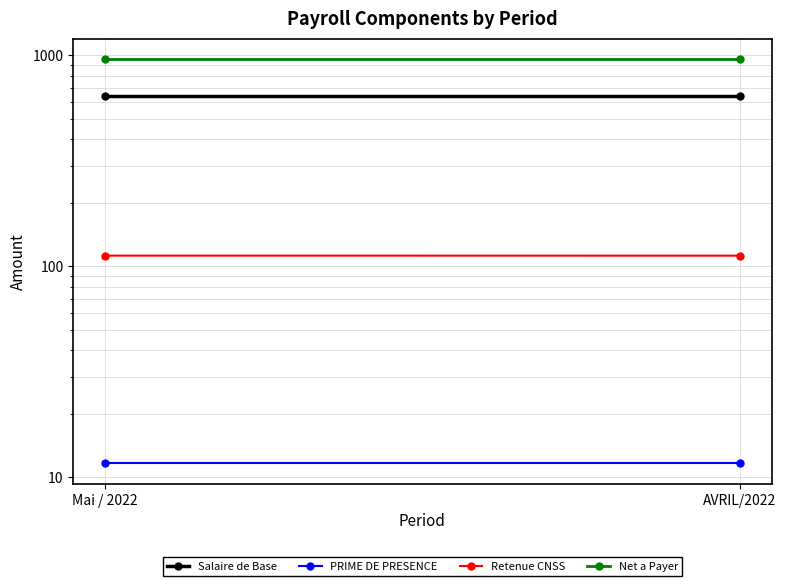

What is the lowest value of the Retenue CNSS series?

112.3